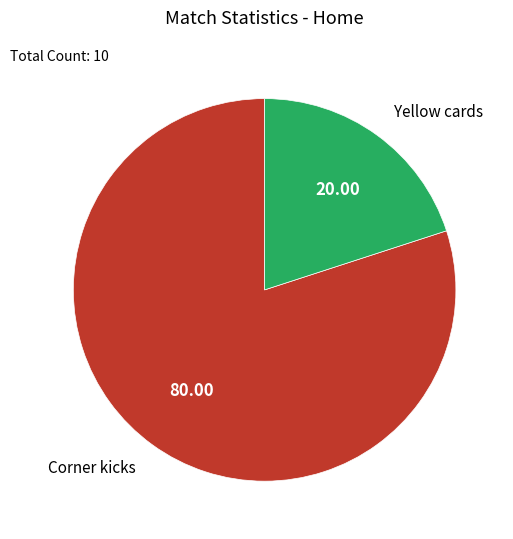

Approximately how many times larger is the value at Yellow cards compared to Corner kicks?

0.3